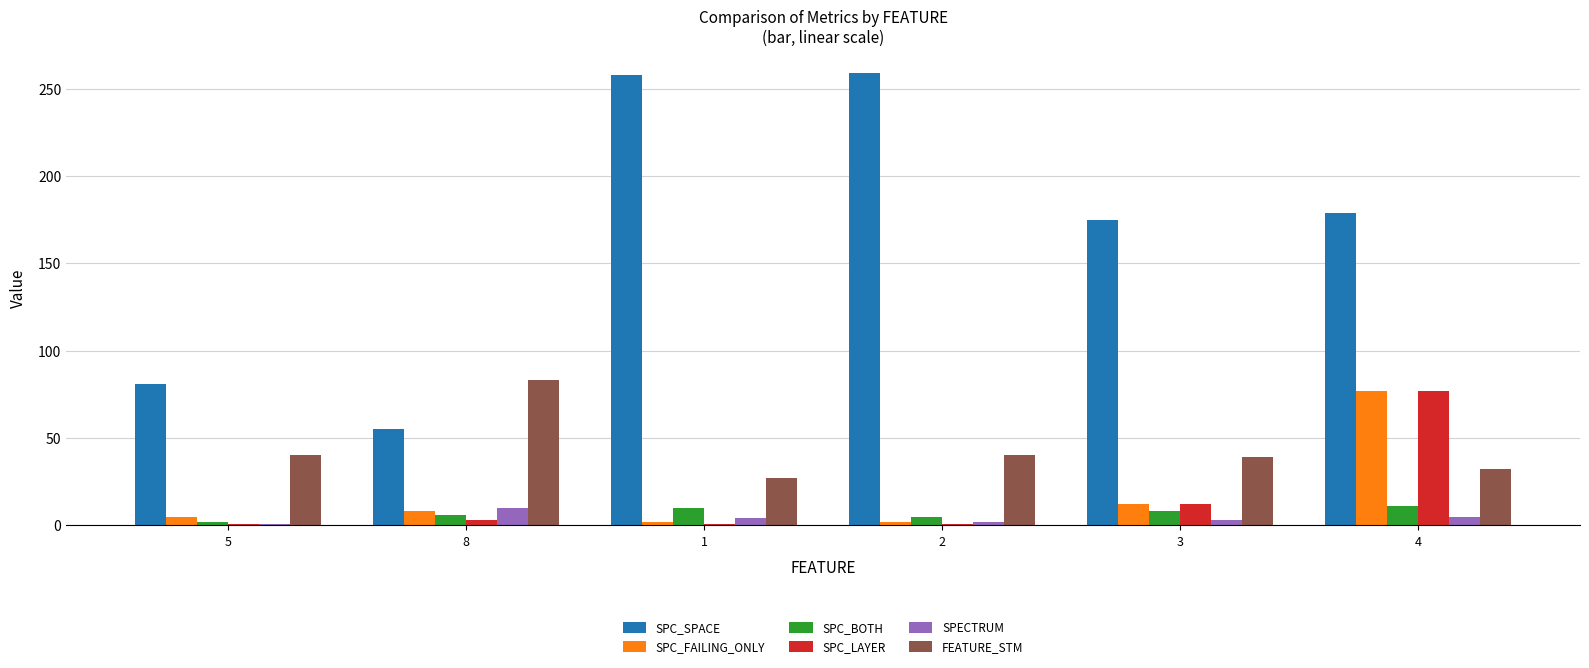

What is the highest value of the SPC_BOTH series?

11